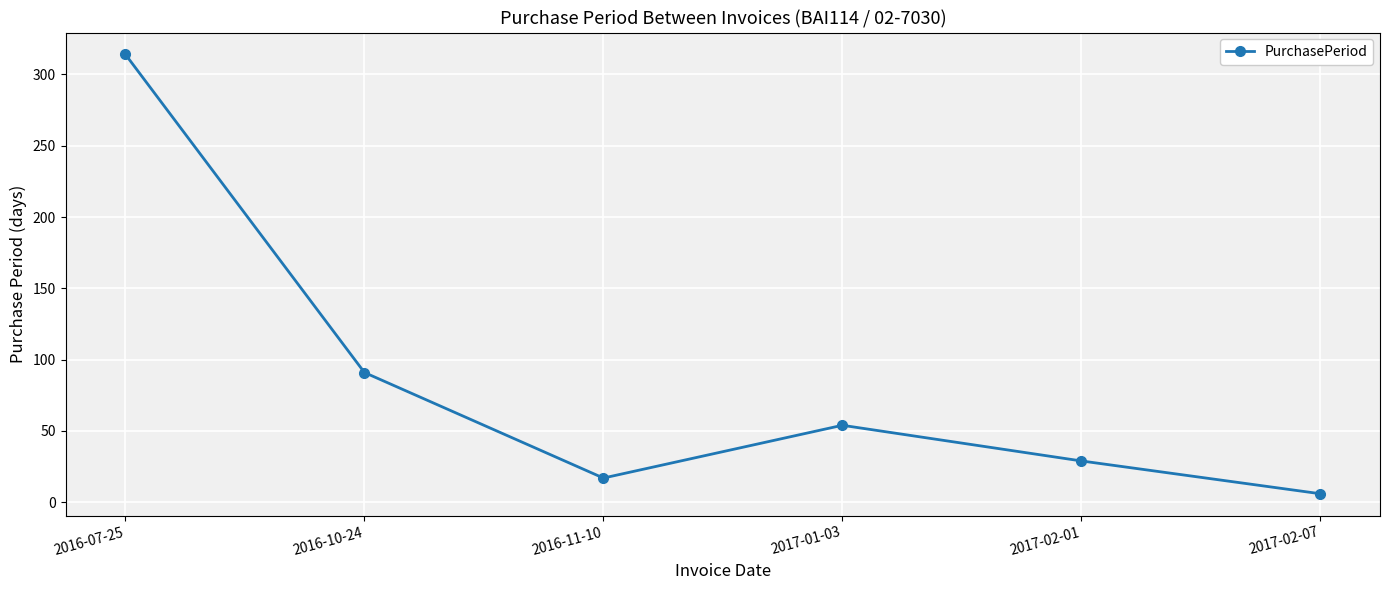

Does the chart display data point markers on the line(s)?

Yes